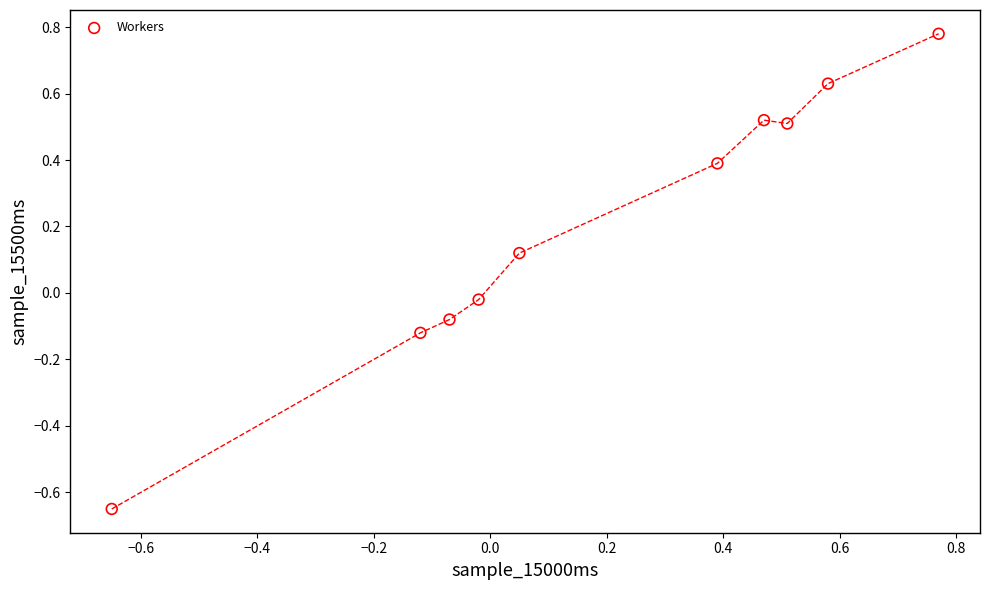

What is the range of X values (max minus min)?

1.4